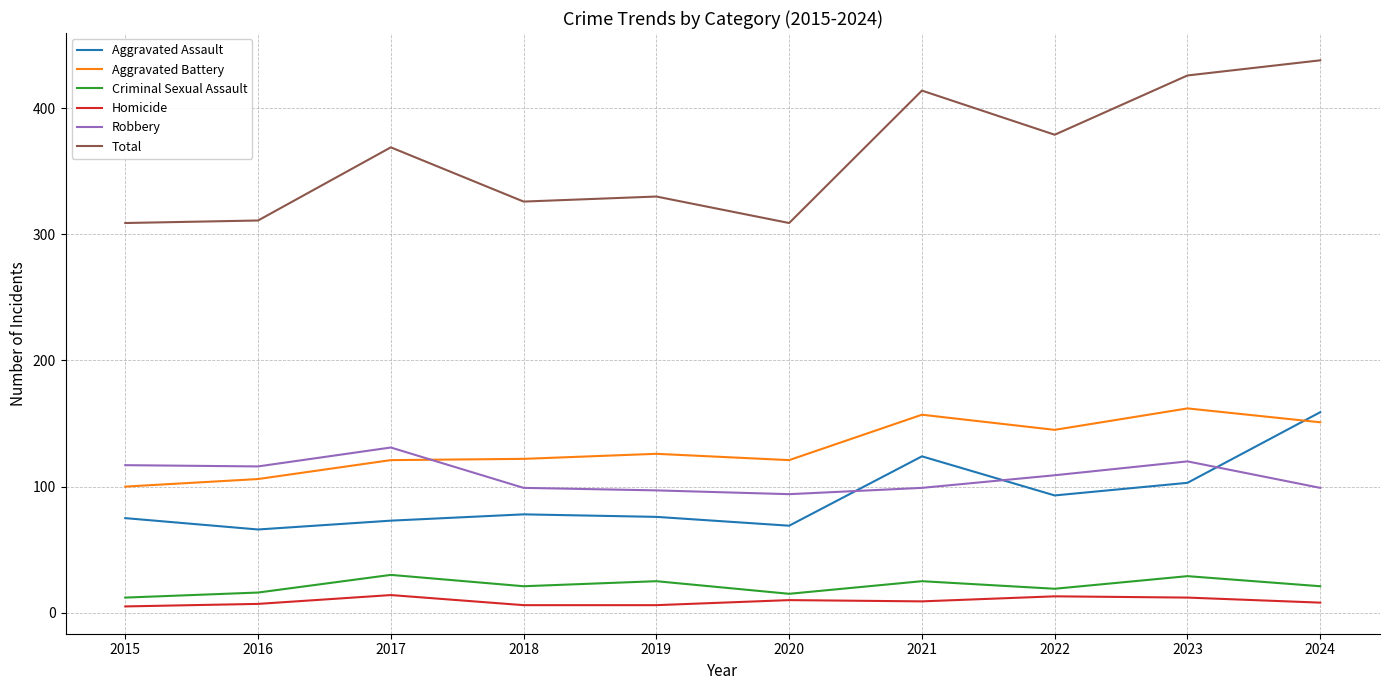

Between 2018 and 2024, which series saw the biggest shift?

Total